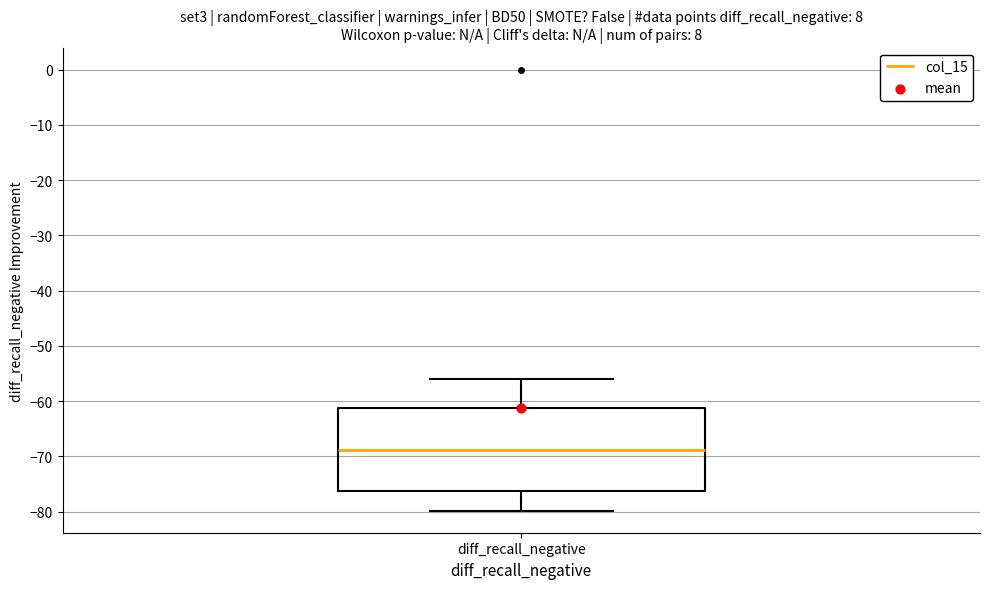

Transcribe this box plot: give where the median line is, the range the box spans, and where the two whiskers end, as read against the y-axis. The values are not printed on the chart, so give them approximately, as read against the axis.

median -69, box -76 to -61, whiskers -80 to -56